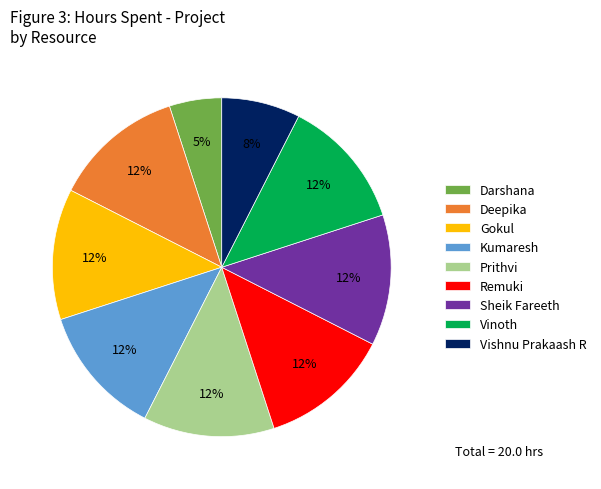

Combined, do Remuki and Kumaresh account for over 50%?

No